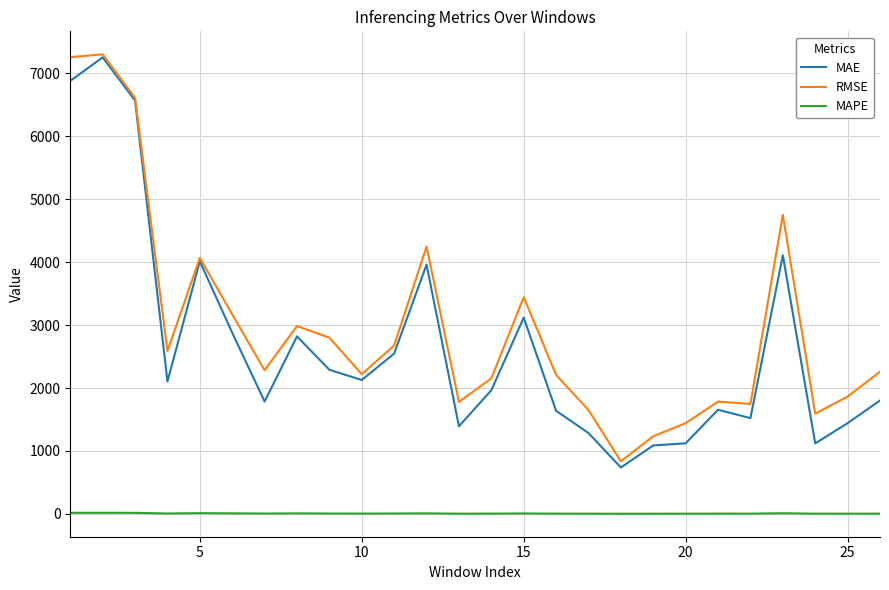

What is the highest value of the MAE series?

7254.5